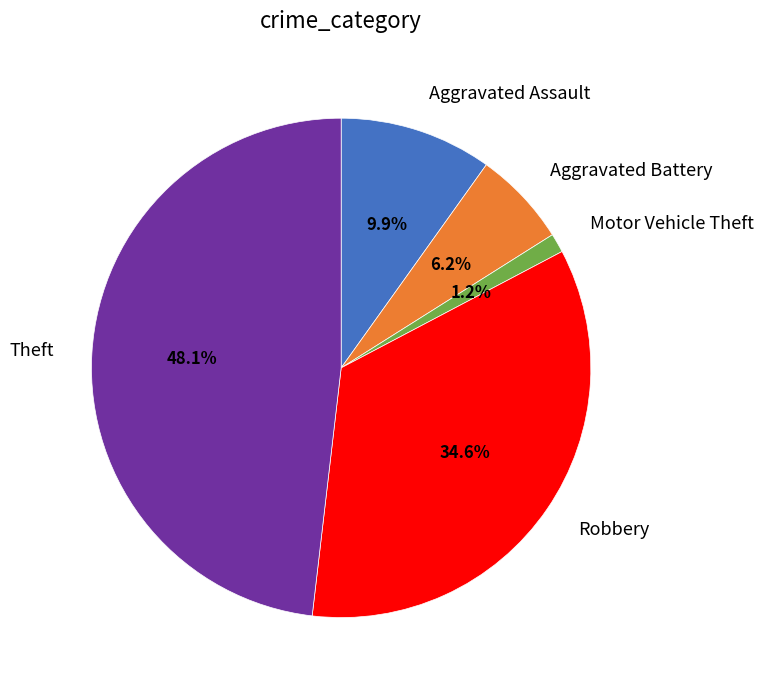

Count the number of slices in the pie.

5